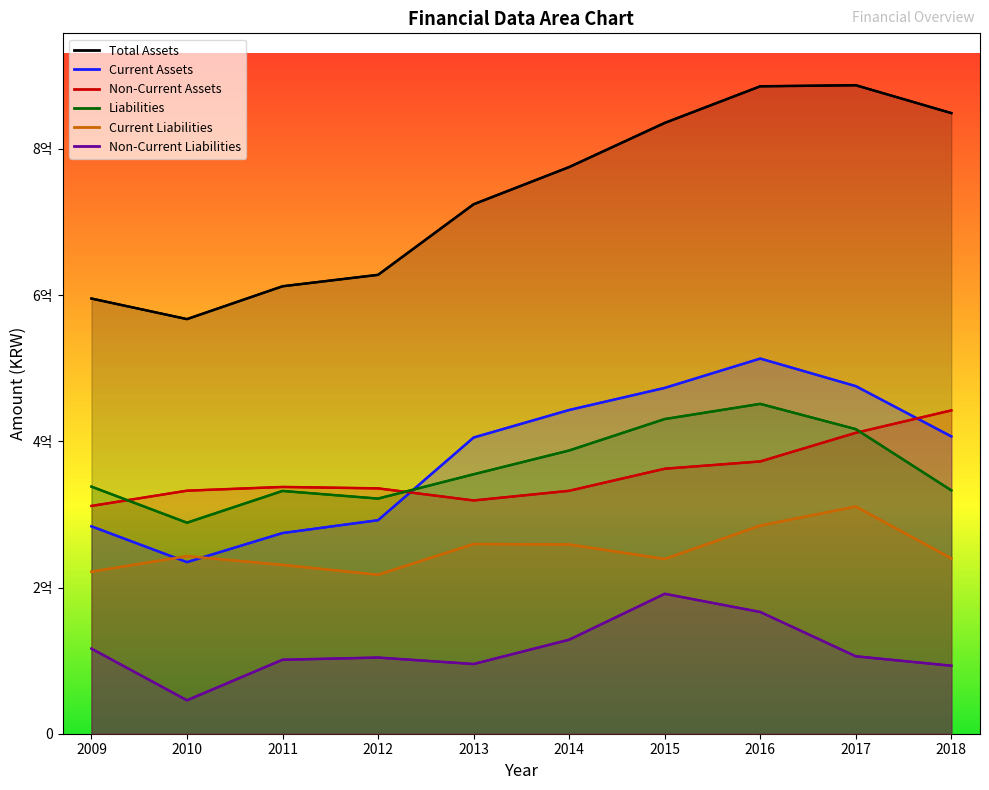

What is the minimum value shown in the chart?

45732612